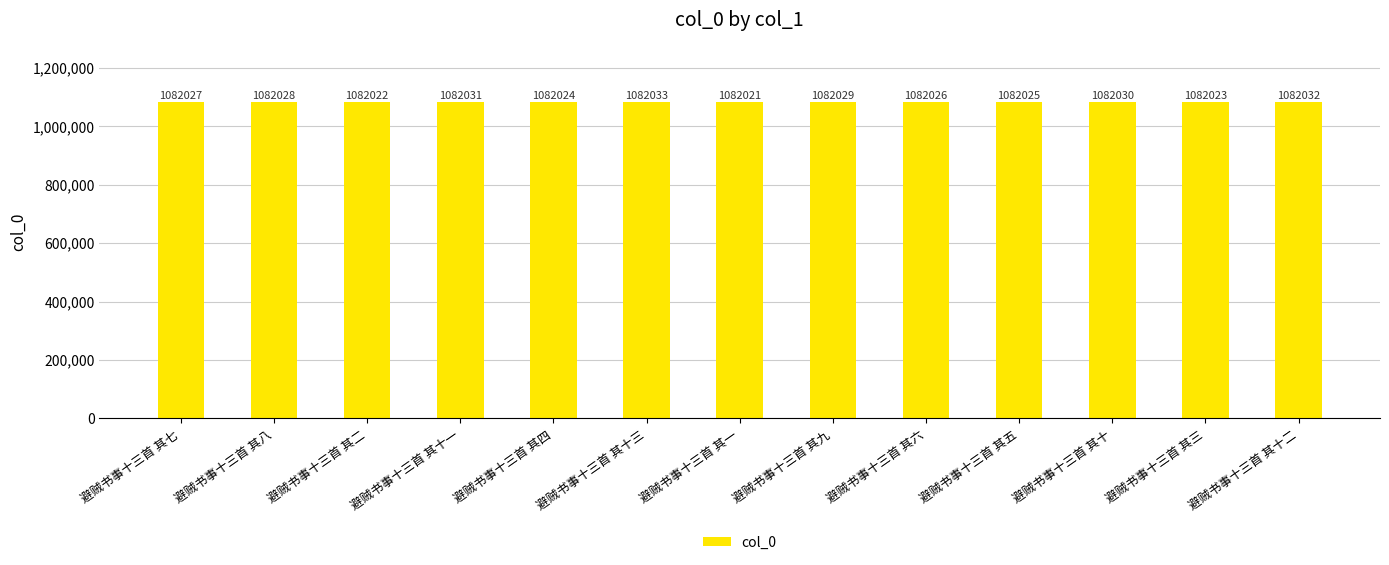

How many data points does each series have?

13